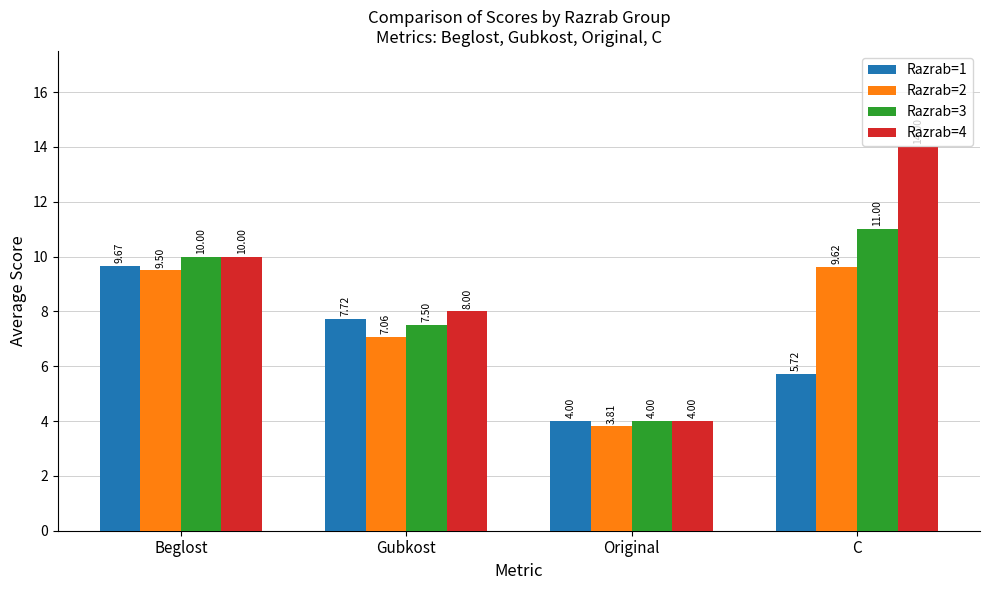

What is the highest value of the Razrab=1 series?

9.7